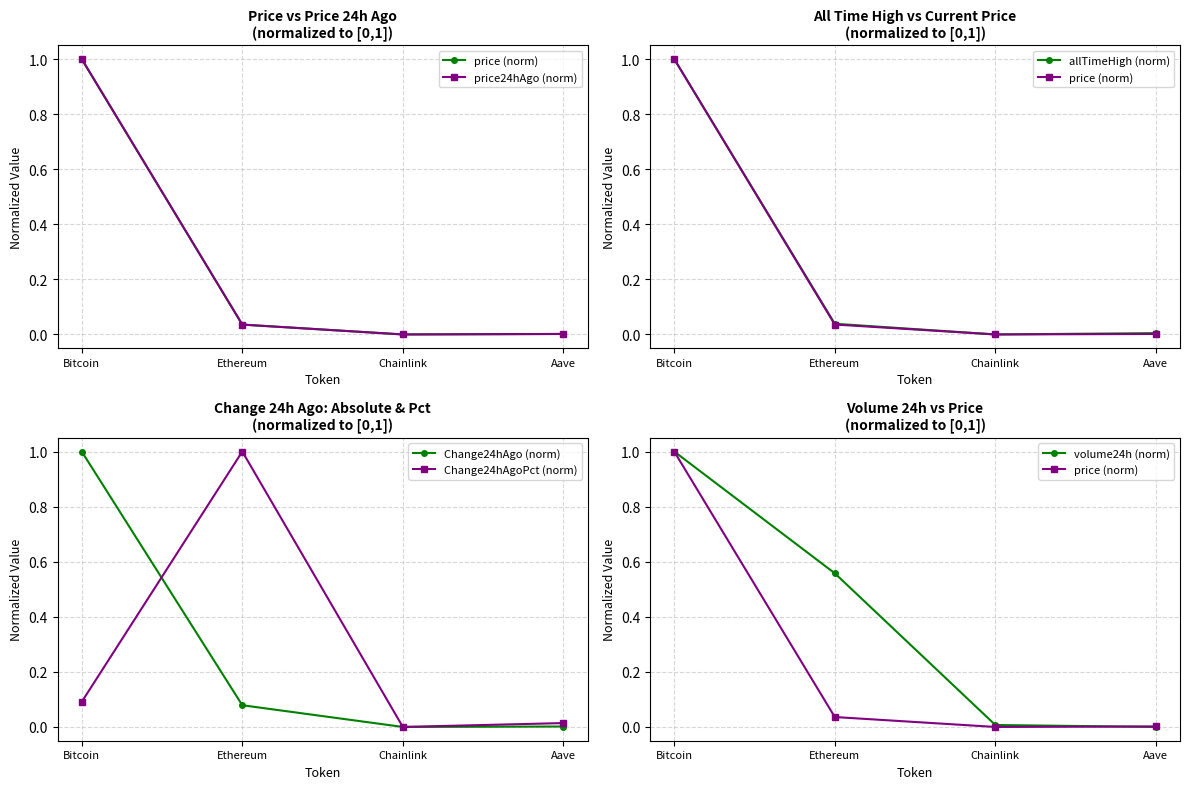

What is the highest value of the volume24h (norm) series?

1.0